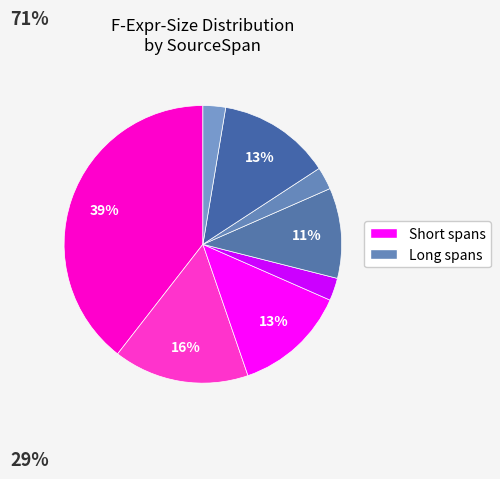

How many slices are in this pie chart?

8